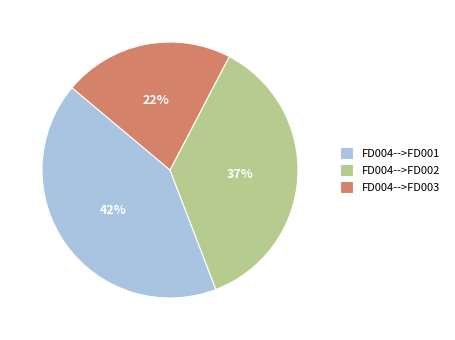

Is there any slice that represents more than half of the pie?

No